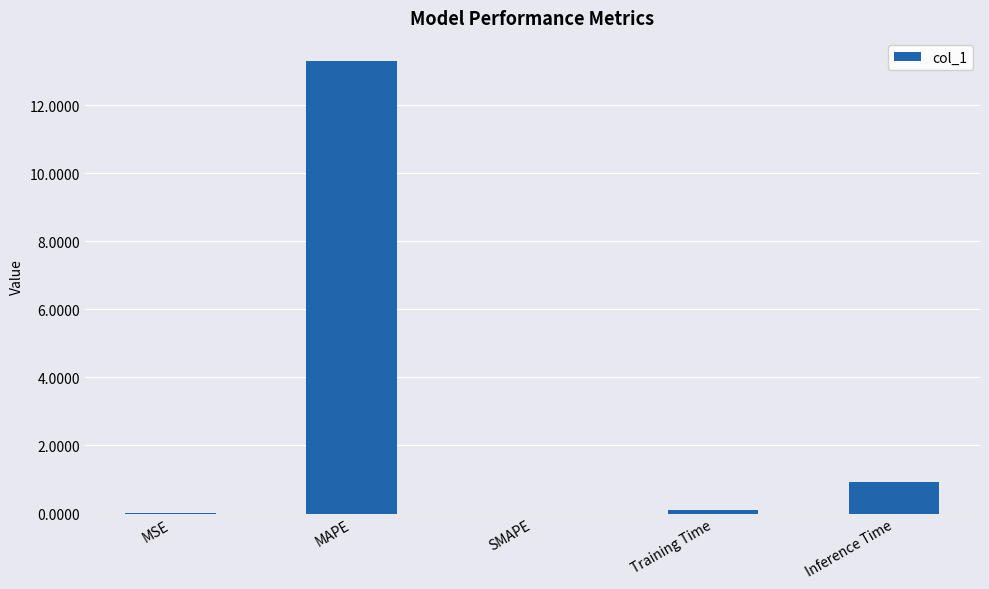

What is the maximum value shown in the chart?

13.3